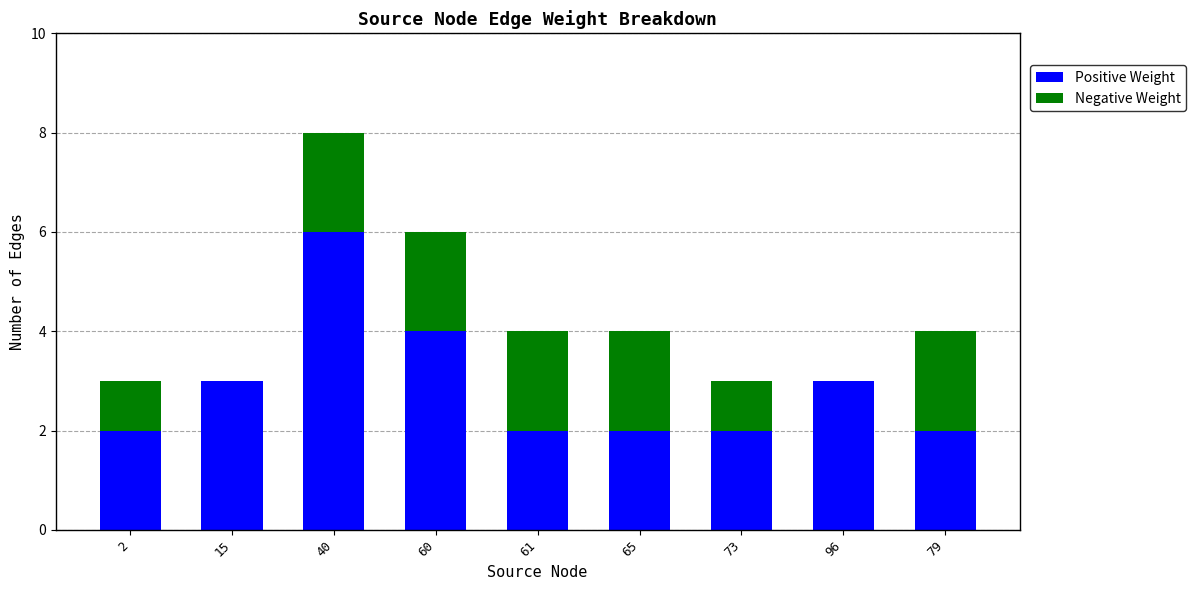

Are the bars grouped side by side (vs. stacked)?

No